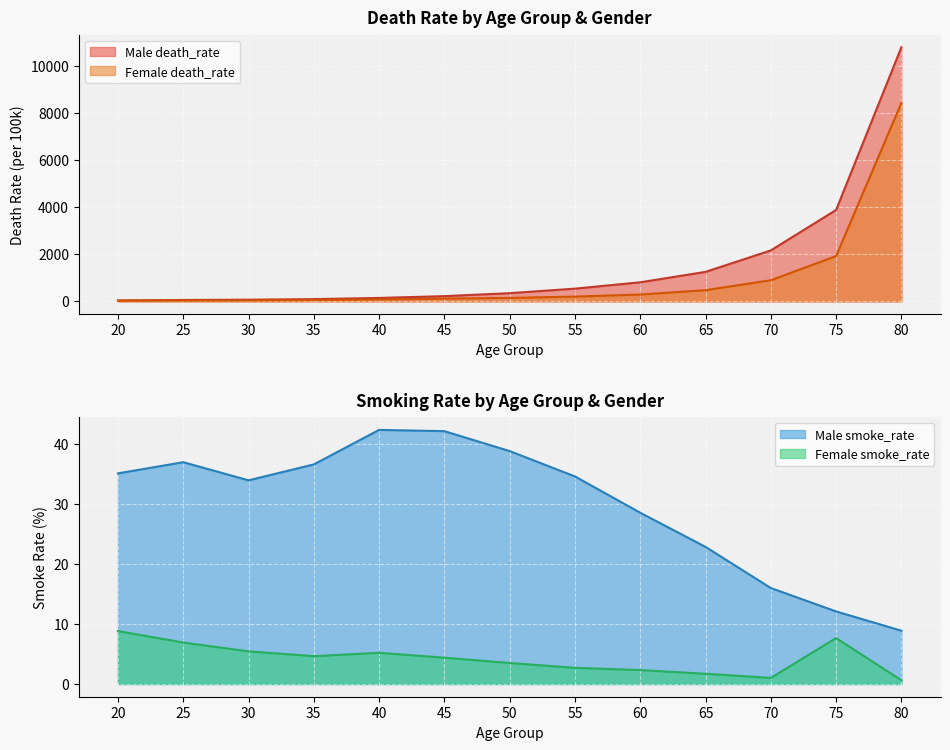

At how many categories does at least one series exceed 6453?

1